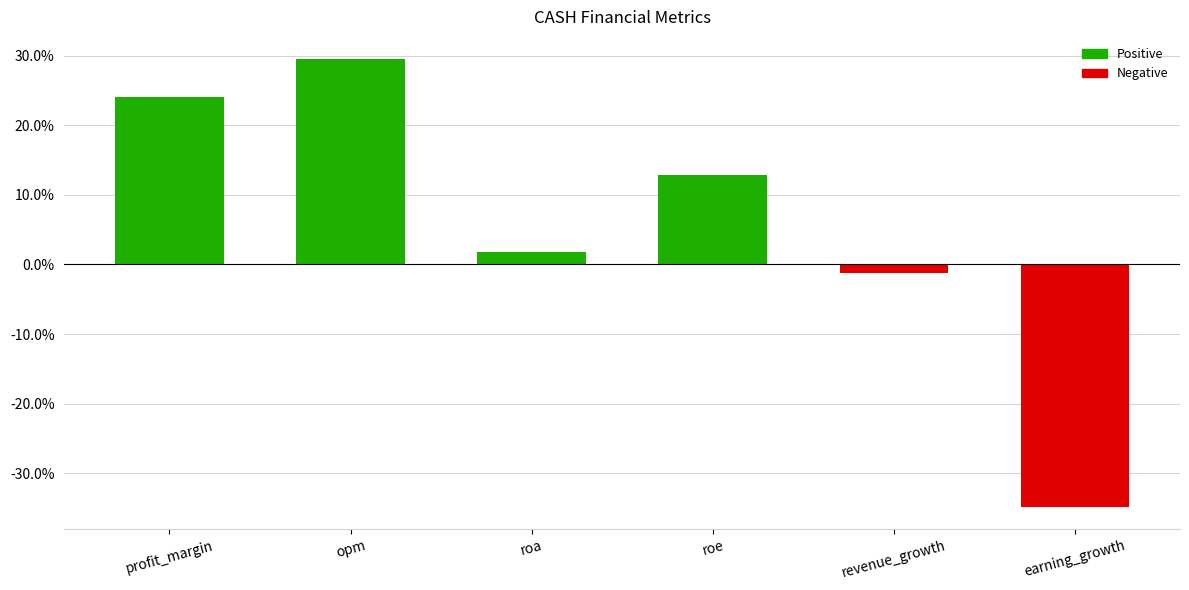

Which category has the lowest value across all series?

earning_growth